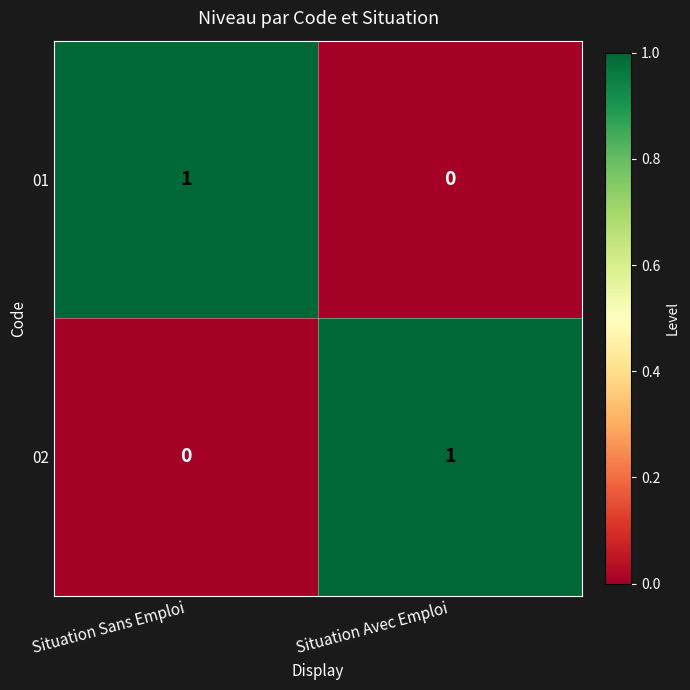

Which category has the highest value in the 02 series?

Situation Avec Emploi